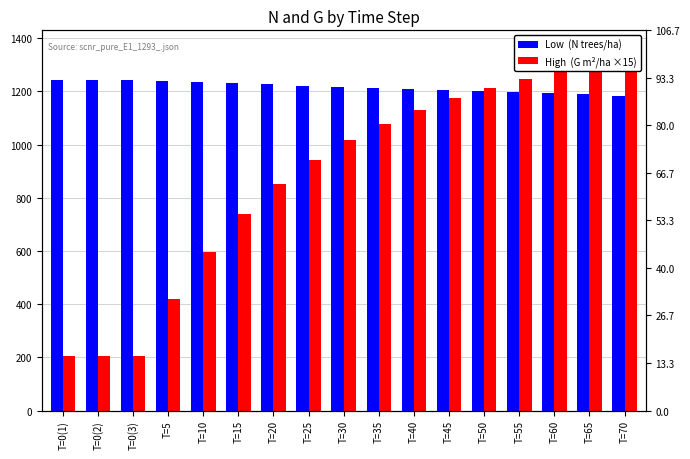

The Low  (N trees/ha) series shows 1209.1 at T=40. True or false?

True